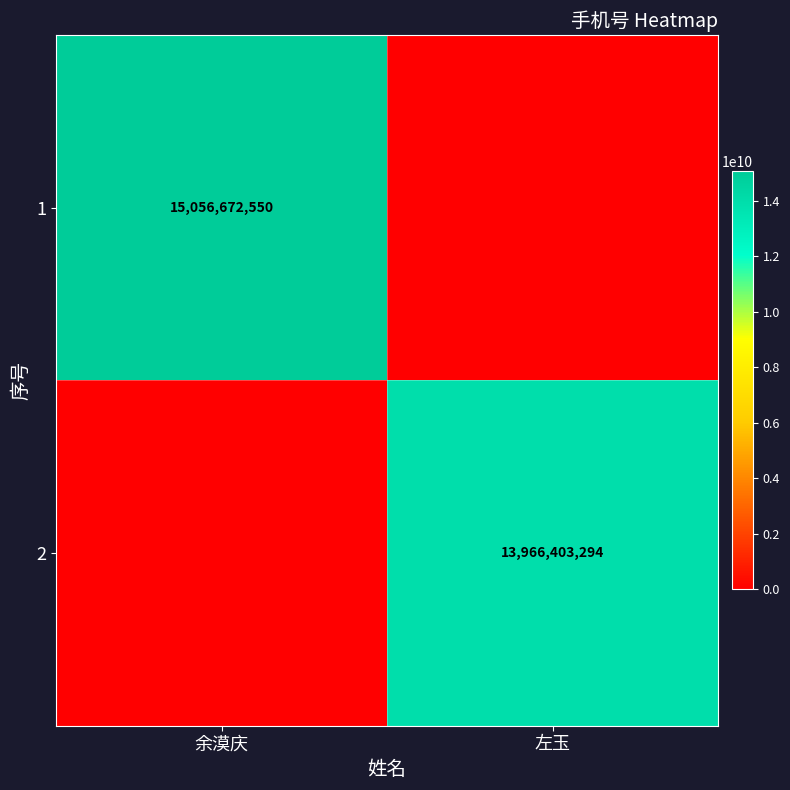

Is it true that 2 equals 8319905161 at 左玉?

False